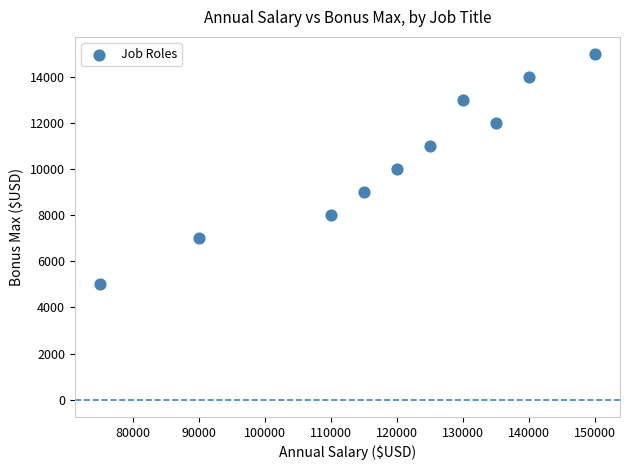

What is the average X value?

119000